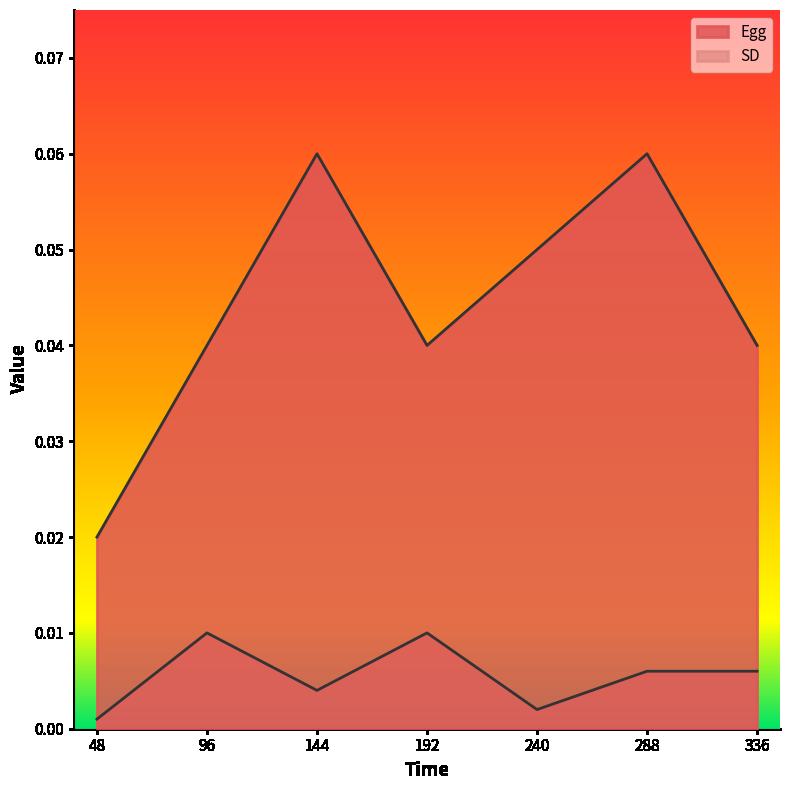

Does the chart display data point markers on the line(s)?

No